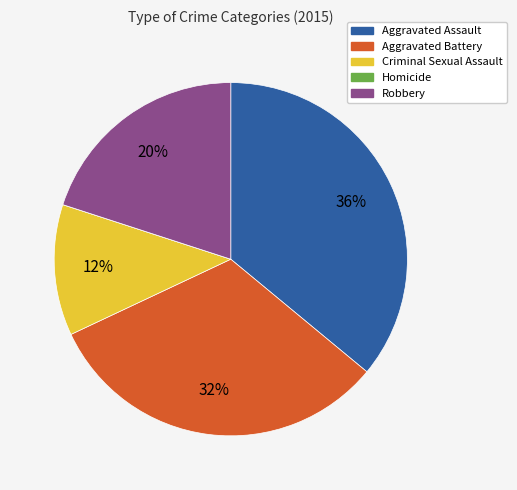

Does any single category account for the majority?

No